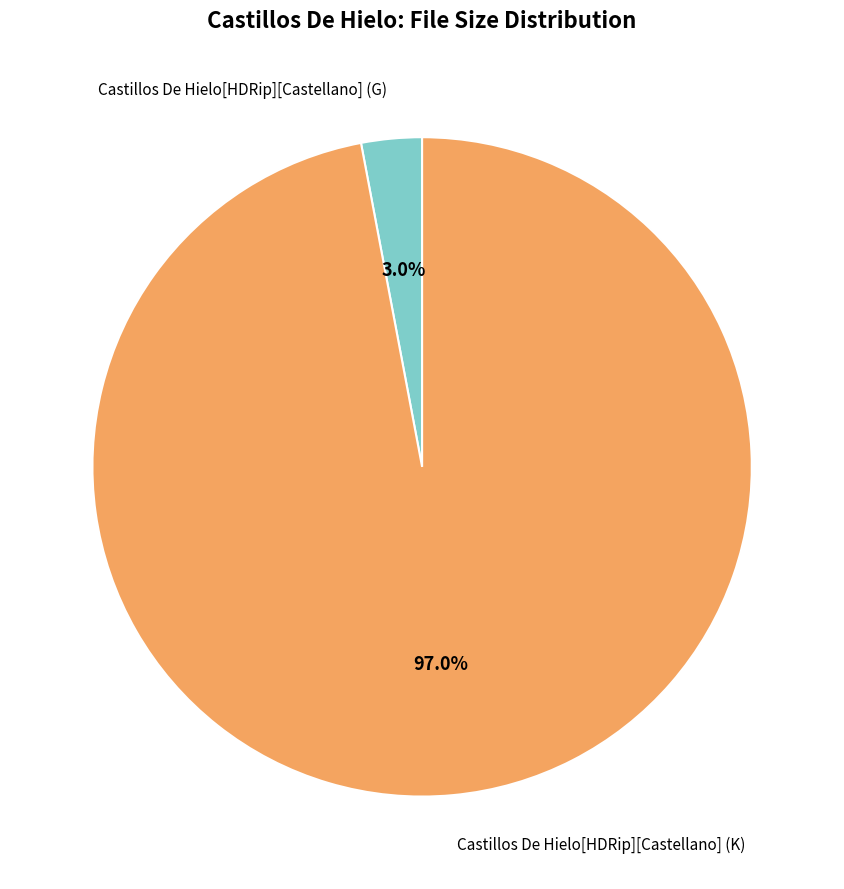

Which slice is the largest?

Castillos De Hielo[HDRip][Castellano] (K)